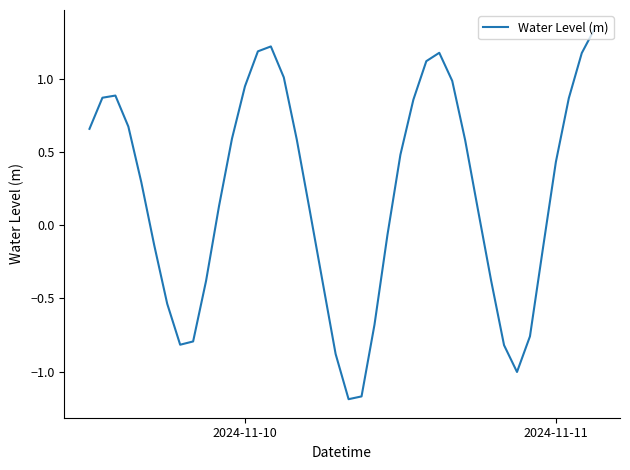

How many lines are shown in the chart?

1